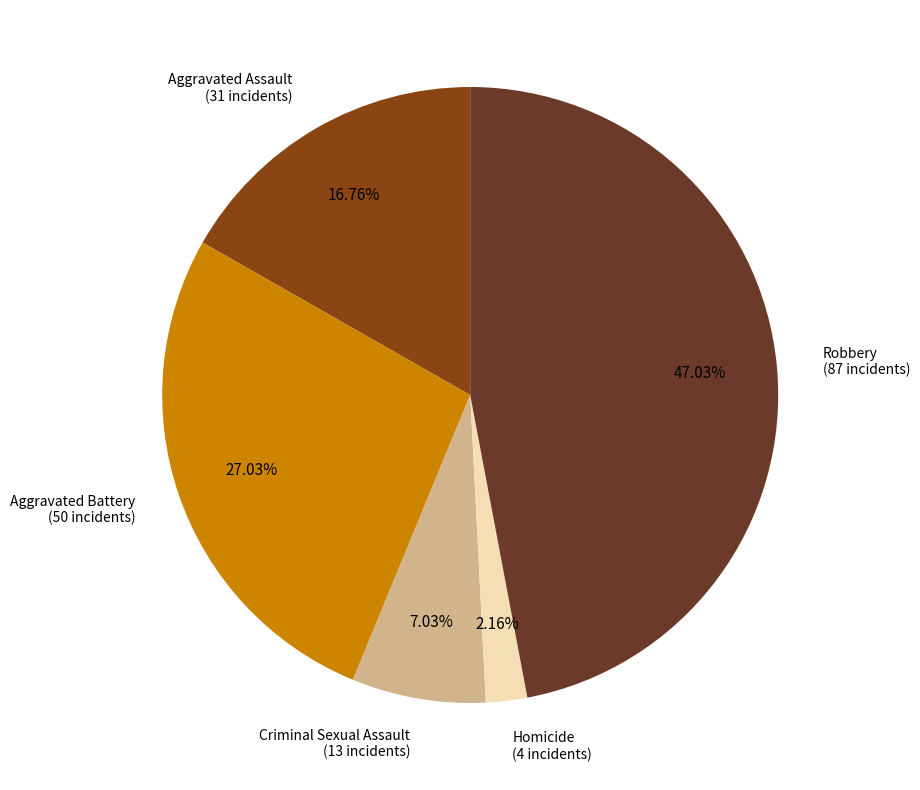

Does any single category account for the majority?

No